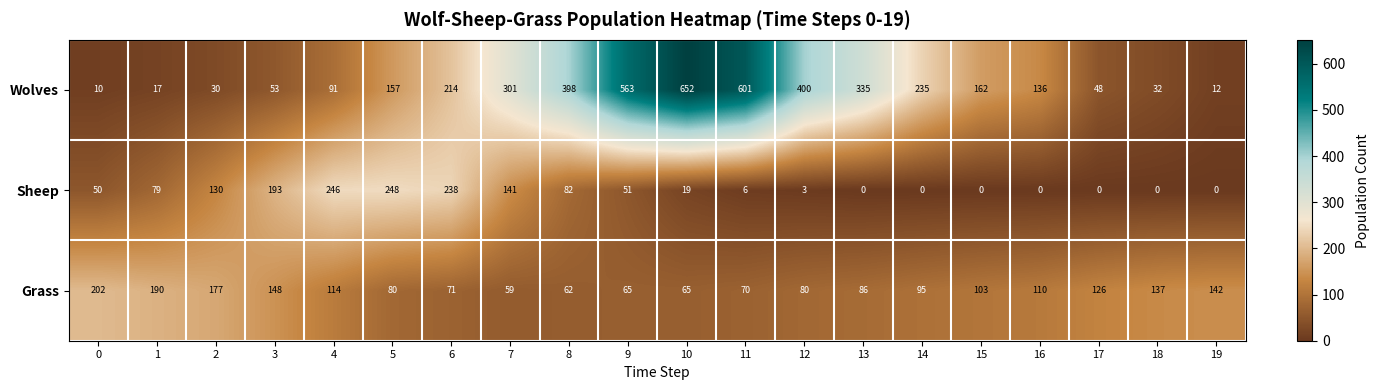

Which label corresponds to the largest value in the chart?

10